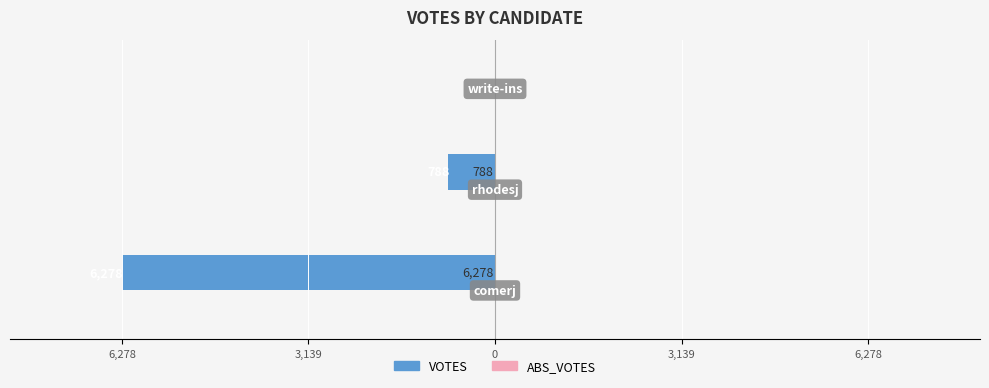

Are the bars horizontal?

Yes